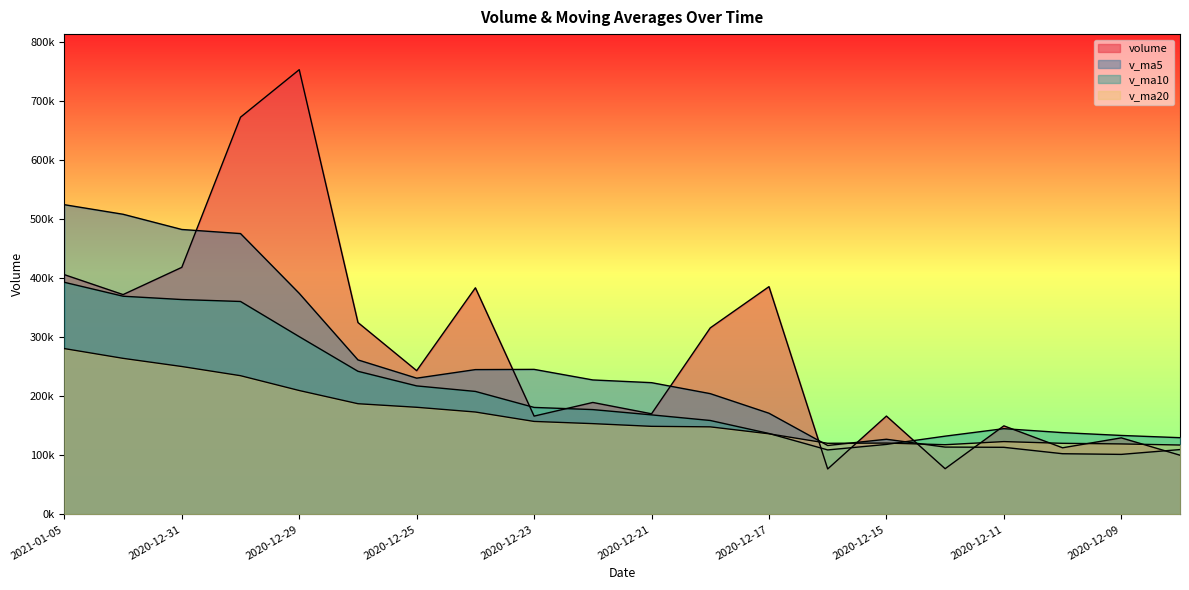

What is the minimum value shown in the chart?

76868.3